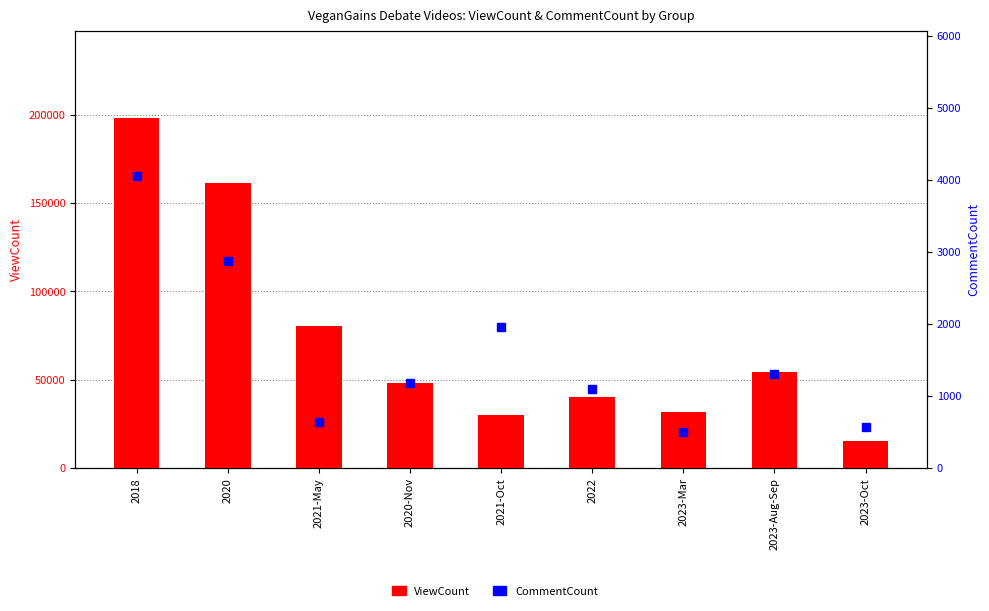

Which label corresponds to the smallest value in the chart?

2023-Mar